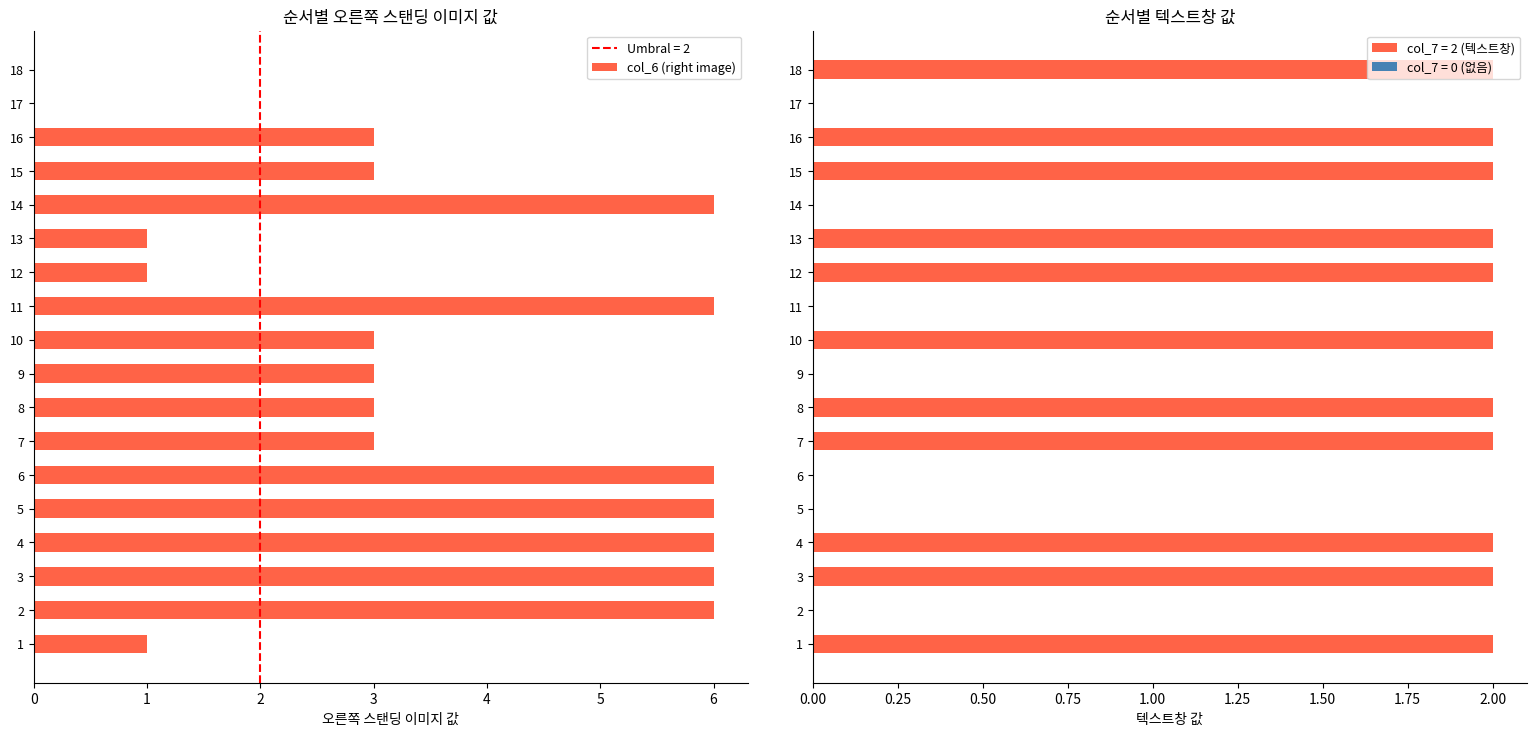

True or false: the data shows 3 at 3.

False